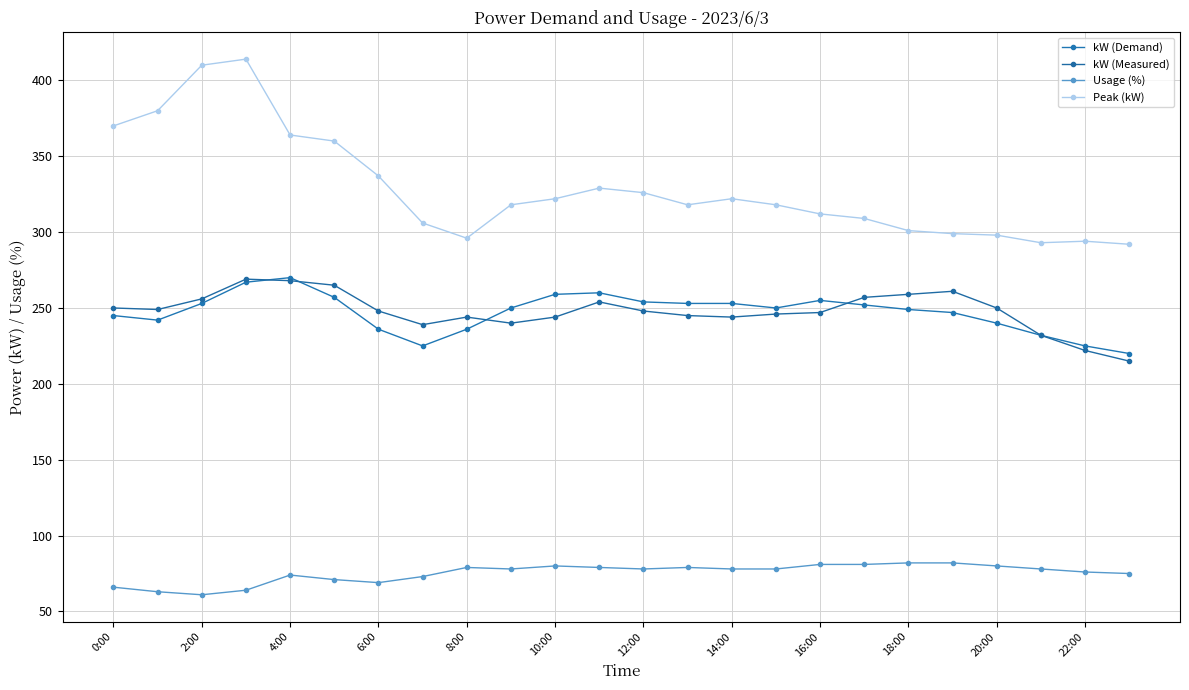

True or false: Peak (kW) has more than 2 points higher than both neighbors.

True